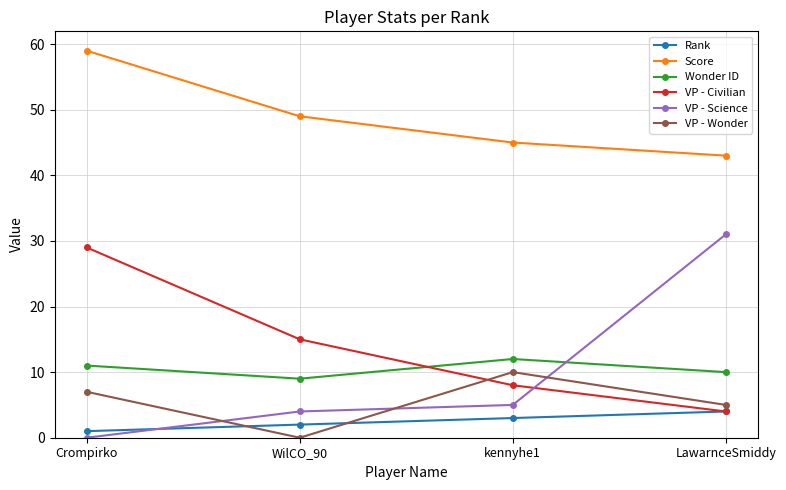

Is it true that VP - Science equals 43 at LawarnceSmiddy?

False